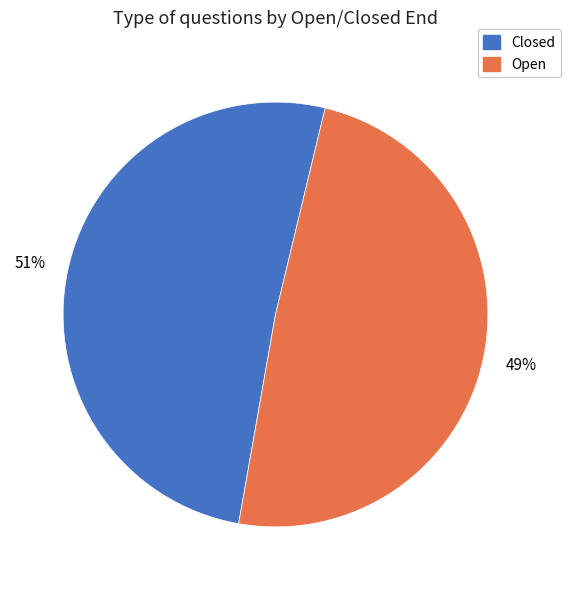

Rank the categories by value from lowest to highest.

Open, Closed